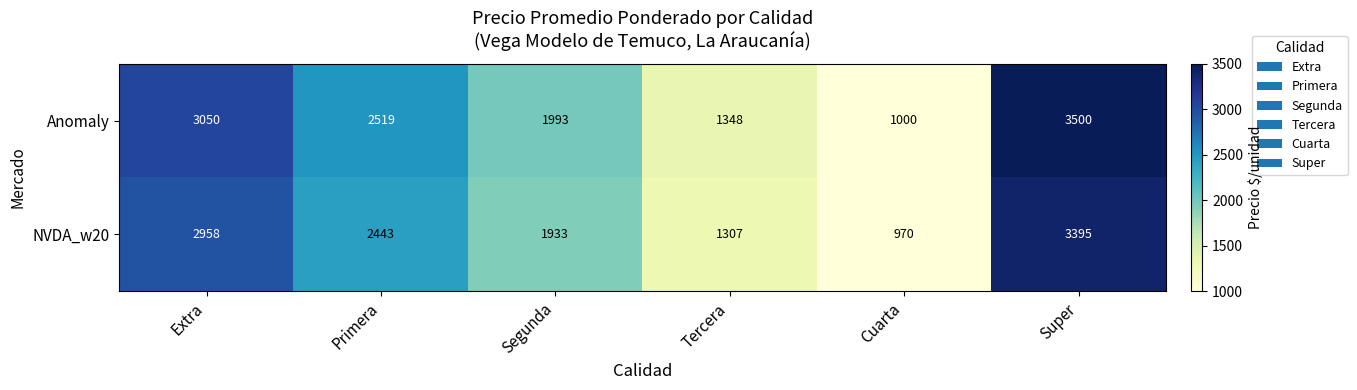

What is the total value across all series at Segunda?

3926